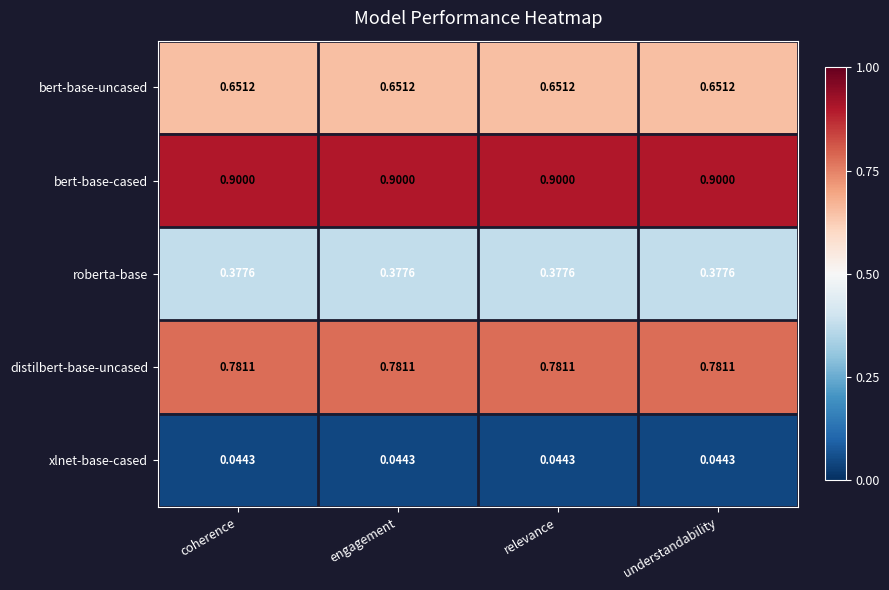

Rank the series at coherence from highest to lowest value.

bert-base-cased, distilbert-base-uncased, bert-base-uncased, roberta-base, xlnet-base-cased